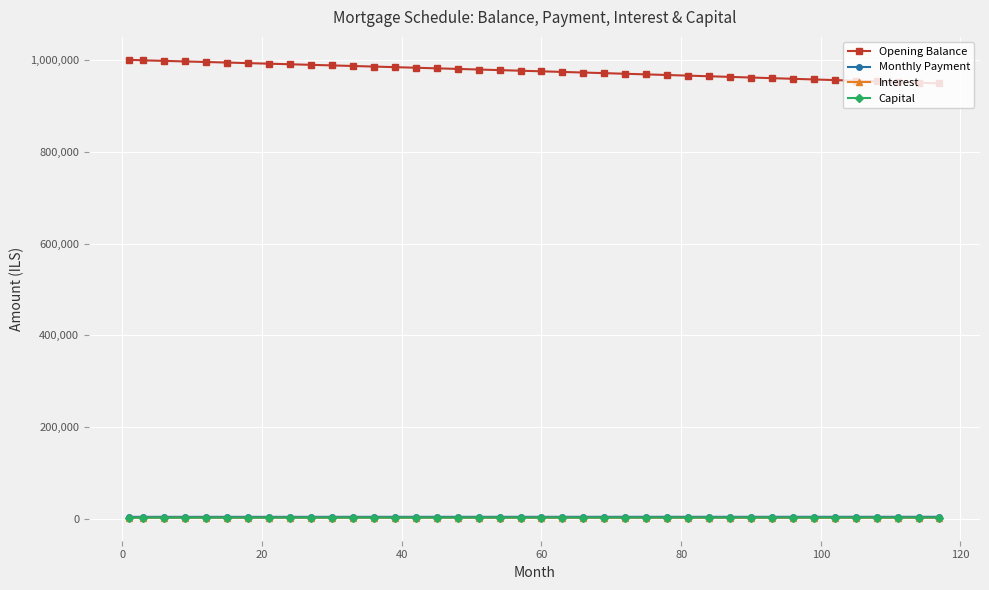

True or false: Opening Balance and Monthly Payment cross at least once.

False